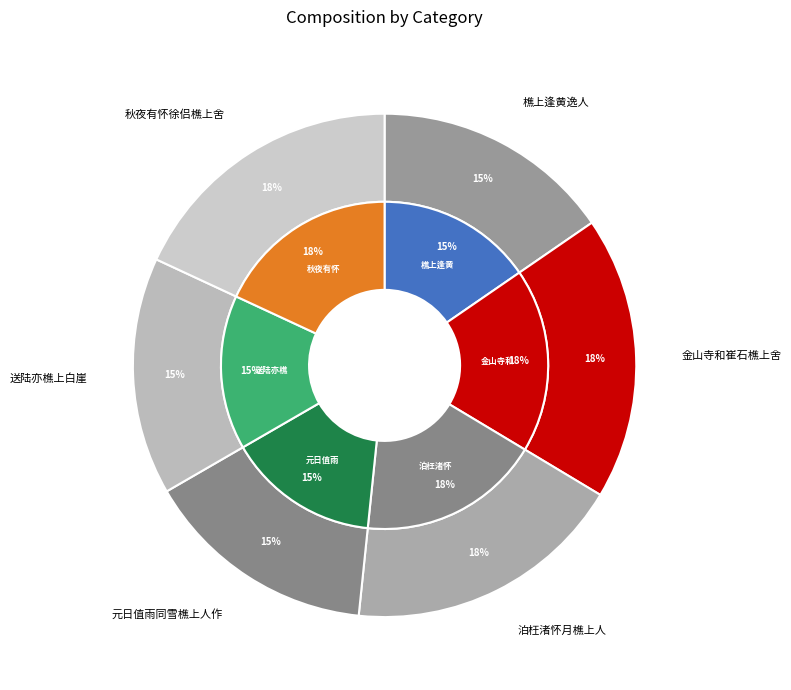

What percentage is the 秋夜有怀徐侣樵上舍 slice, to the nearest percent?

18%